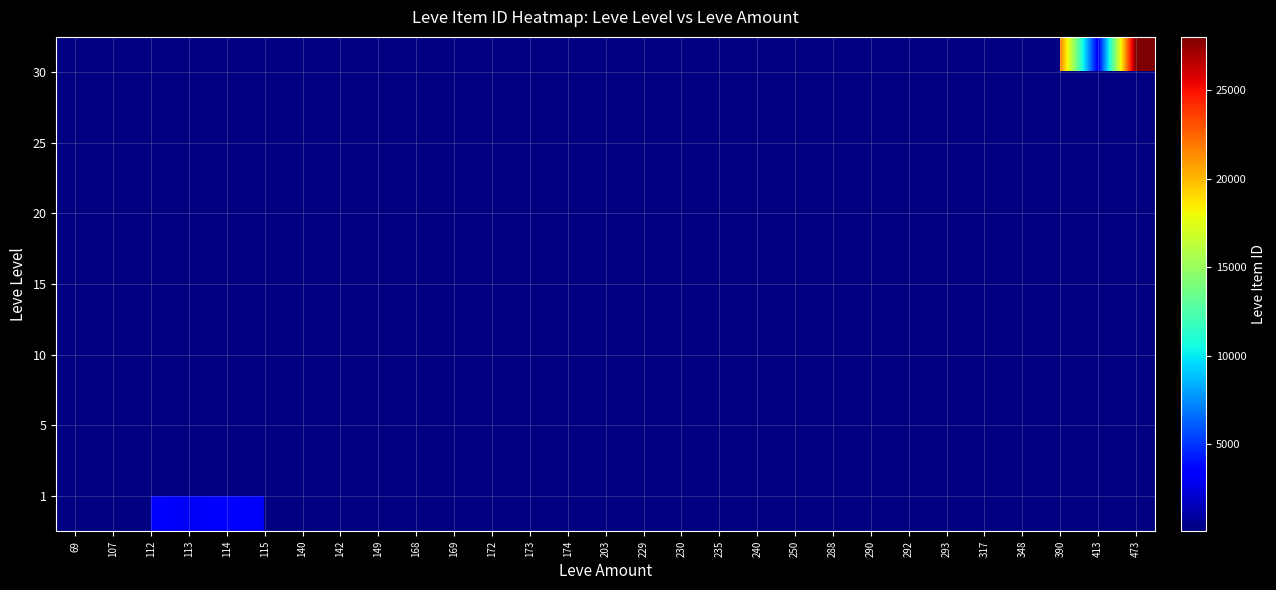

At which category does the chart reach its peak across all series?

473